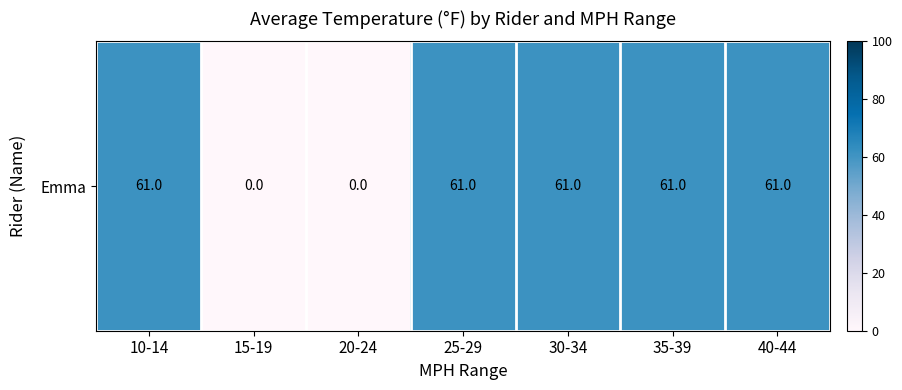

What value does the data have at 30-34, to the nearest 5?

60